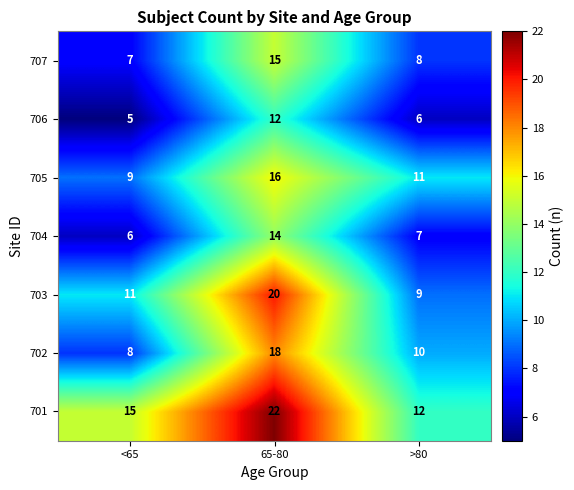

True or false: 704 has a value of 6 at <65.

True